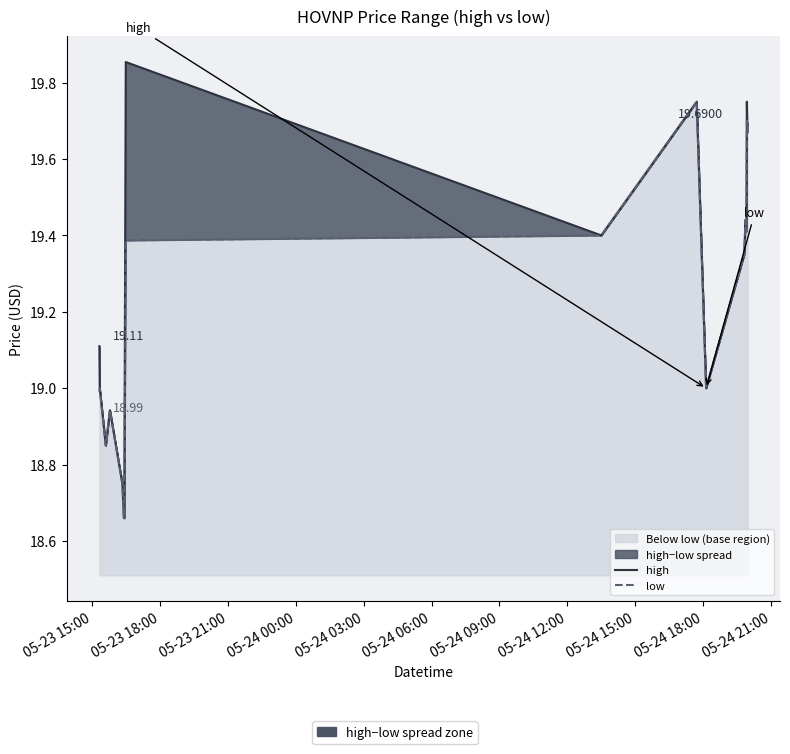

How many interior local peaks does the high series have?

5